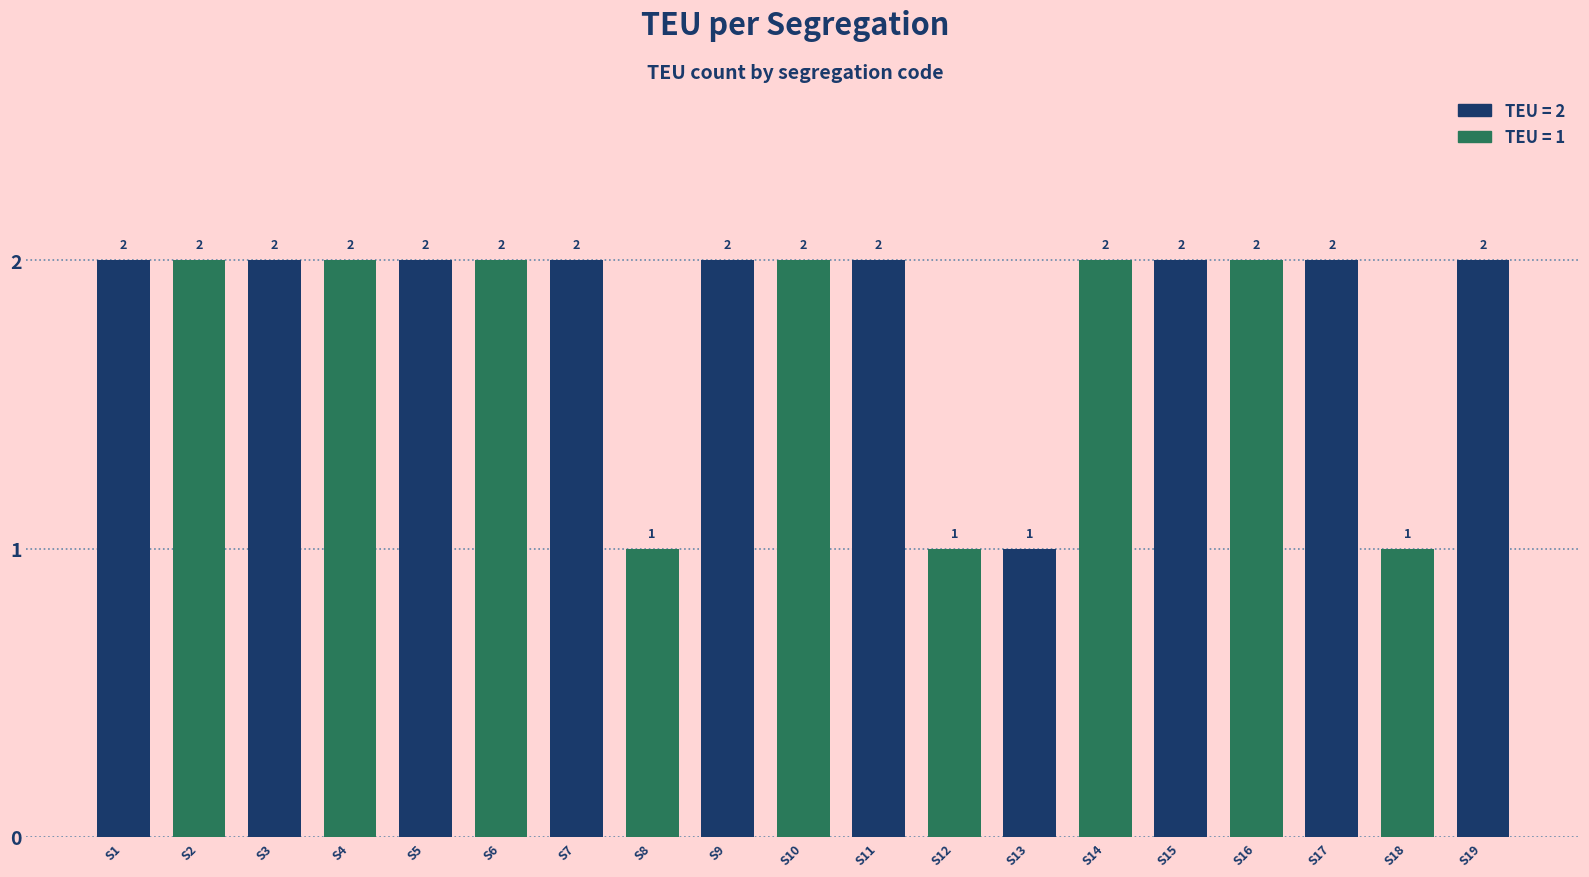

What is the ratio of the value at S17 to the value at S3?

1.0